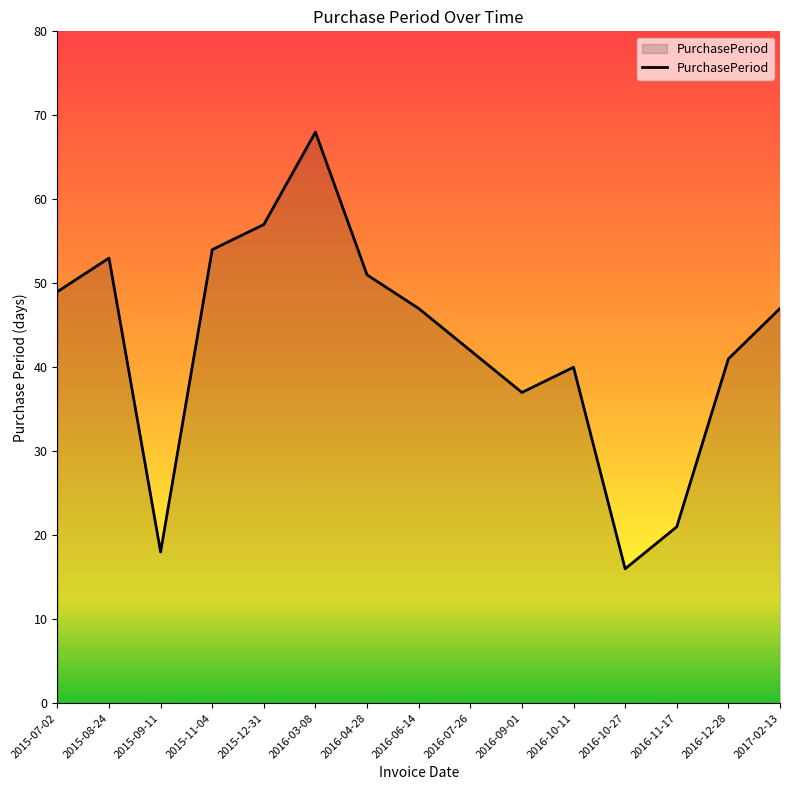

Which label corresponds to the largest value in the chart?

2016-03-08